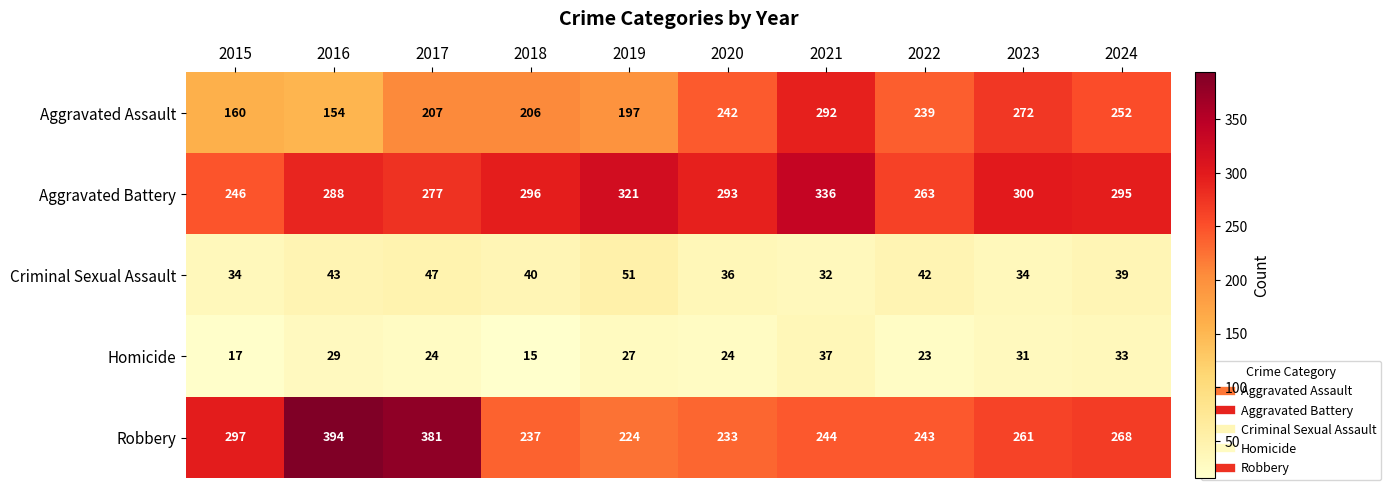

Is it true that Criminal Sexual Assault equals 47 at 2017?

True